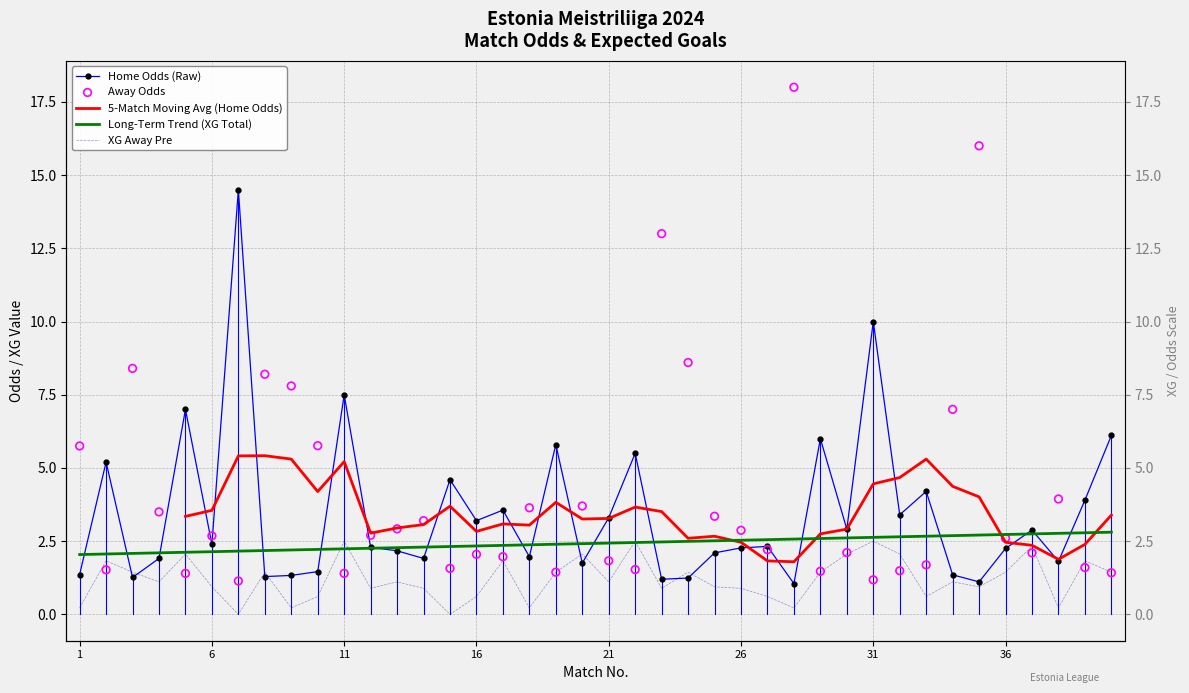

At how many categories does at least one series exceed 2?

40